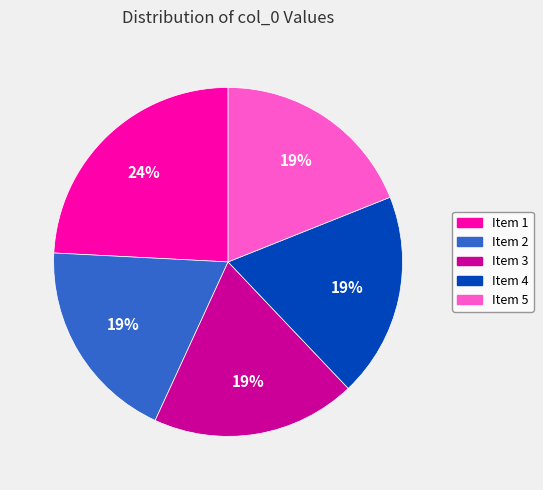

To the nearest percent, what is the average slice percentage?

20%